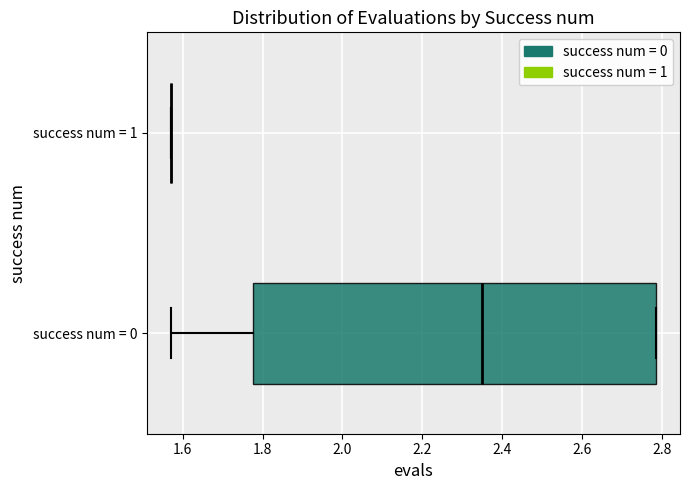

Reading bottom to top, transcribe this box plot: for each box, give where its median line is, the range the box spans, and where its two whiskers end, as read against the x-axis. The values are not printed on the chart, so give them approximately, as read against the axis.

success num = 0: median 2.34, box 1.78 to 2.78, whiskers 1.58 to 2.78
success num = 1: box collapsed to a line at 1.58, whiskers 1.58 to 1.58